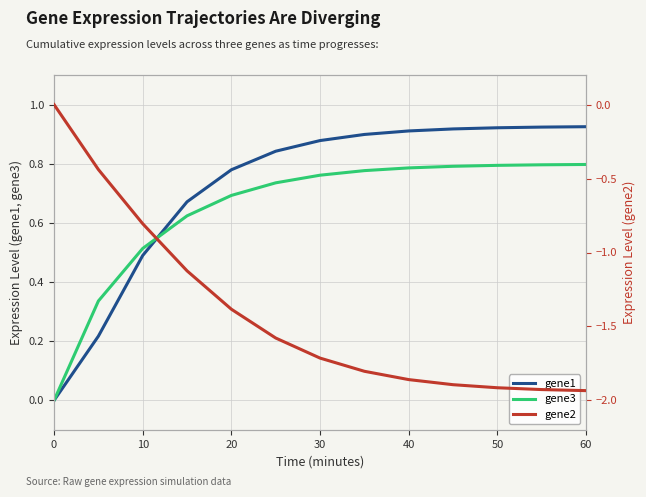

True or false: gene3 has a value of 0.8 at 60.

True